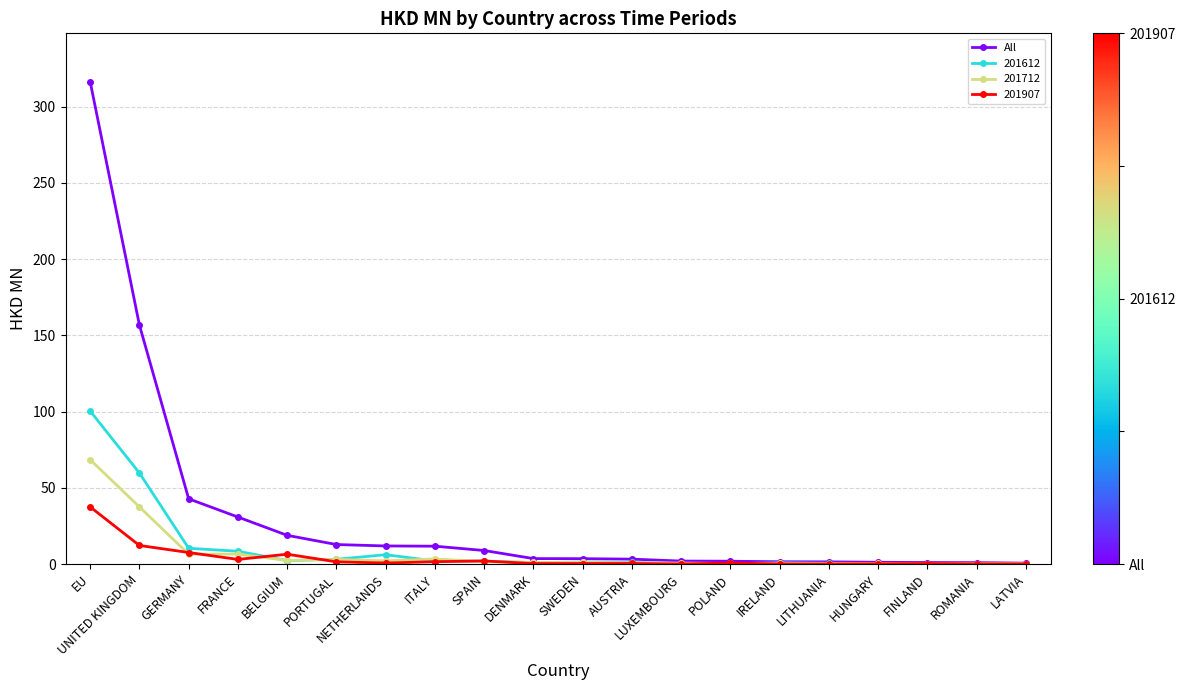

How many distinct data groups are displayed?

4